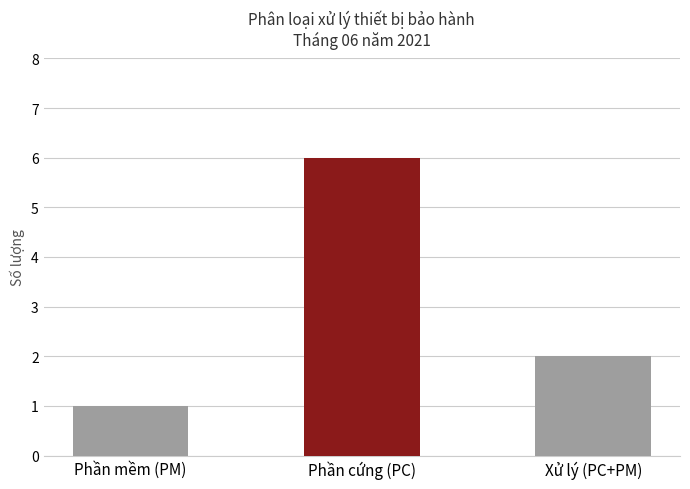

The chart shows a value of 3 at Xử lý (PC+PM). True or false?

False